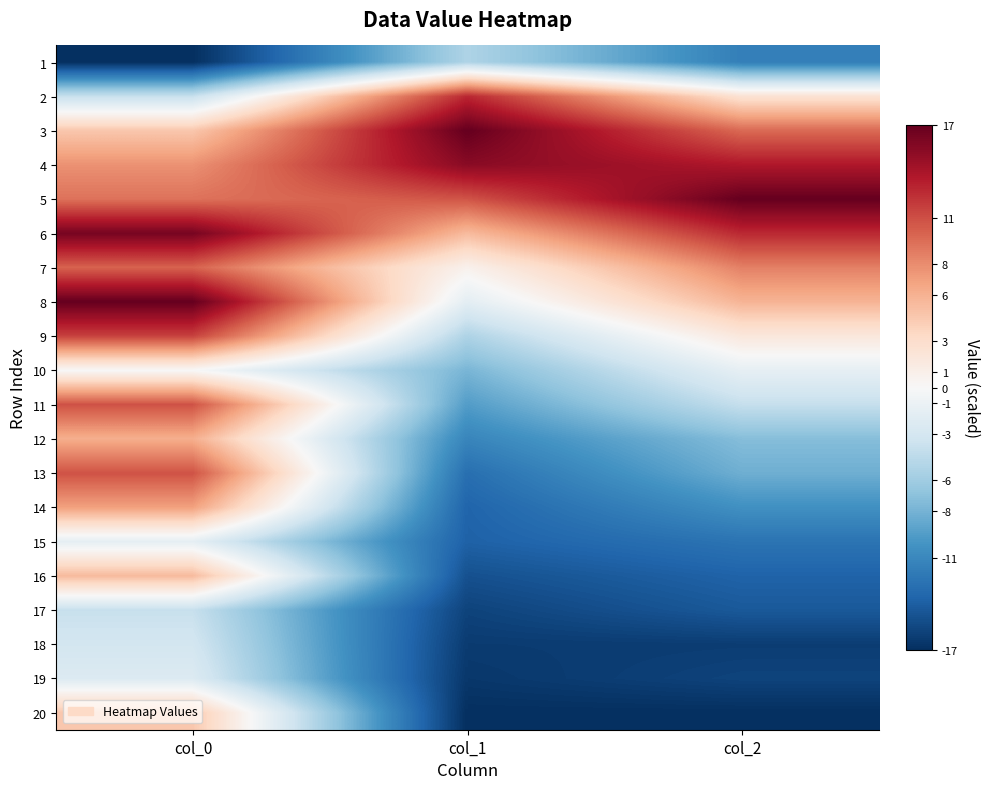

Reading left to right, list all the values displayed in this chart.

1: col_0=-17.0	col_1=-5.2	col_2=-11.7
2: col_0=-3.9	col_1=12.8	col_2=2.5
3: col_0=4.6	col_1=17.0	col_2=9.7
4: col_0=7.7	col_1=15.4	col_2=13.7
5: col_0=9.3	col_1=10.7	col_2=17.0
6: col_0=16.2	col_1=5.4	col_2=12.8
7: col_0=10.0	col_1=0.7	col_2=8.6
8: col_0=17.0	col_1=-1.7	col_2=5.8
9: col_0=11.6	col_1=-5.2	col_2=1.9
10: col_0=-0.0	col_1=-7.8	col_2=-1.5
11: col_0=10.8	col_1=-9.5	col_2=-4.0
12: col_0=6.2	col_1=-11.2	col_2=-7.3
13: col_0=10.8	col_1=-12.8	col_2=-8.3
14: col_0=7.0	col_1=-13.6	col_2=-10.3
15: col_0=-1.5	col_1=-13.8	col_2=-12.5
16: col_0=5.4	col_1=-14.9	col_2=-13.7
17: col_0=-3.9	col_1=-15.7	col_2=-14.4
18: col_0=-3.1	col_1=-16.2	col_2=-16.1
19: col_0=-2.3	col_1=-16.5	col_2=-15.7
20: col_0=4.6	col_1=-17.0	col_2=-17.0